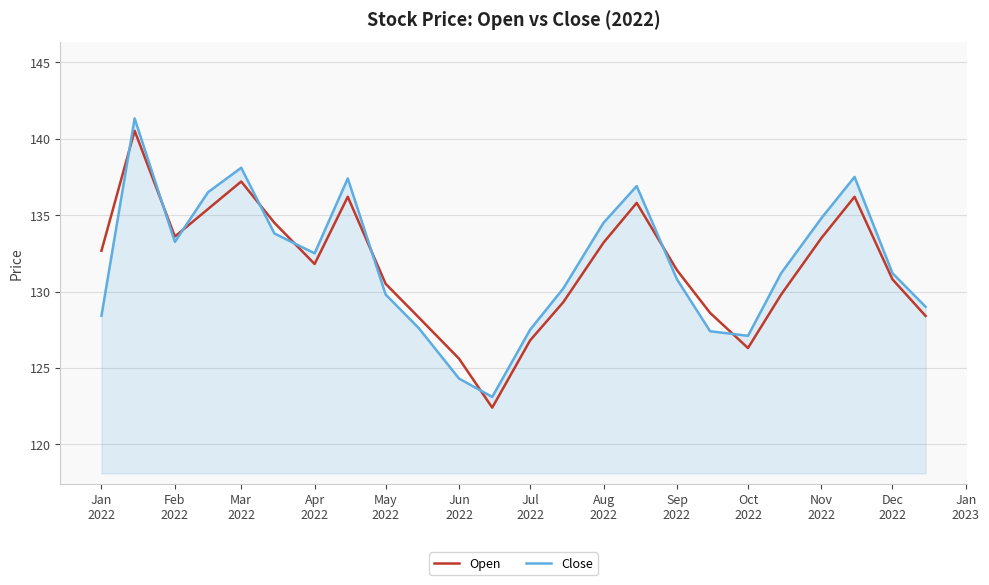

What is the highest value of the Open series?

140.5